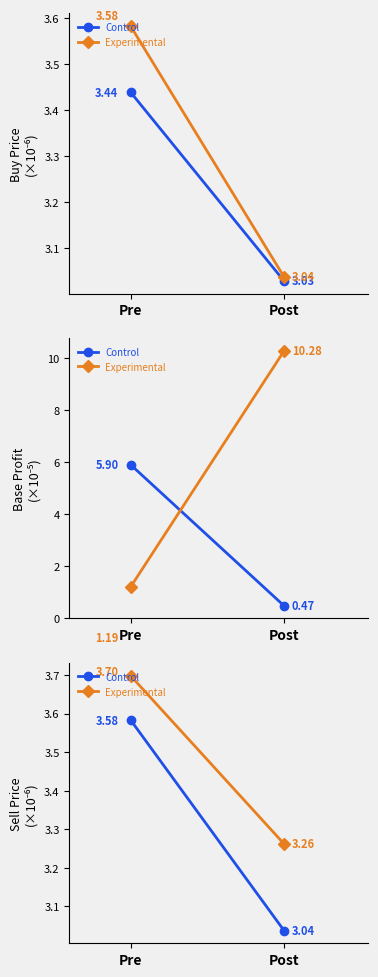

What is the lowest value of the Experimental series?

3.3